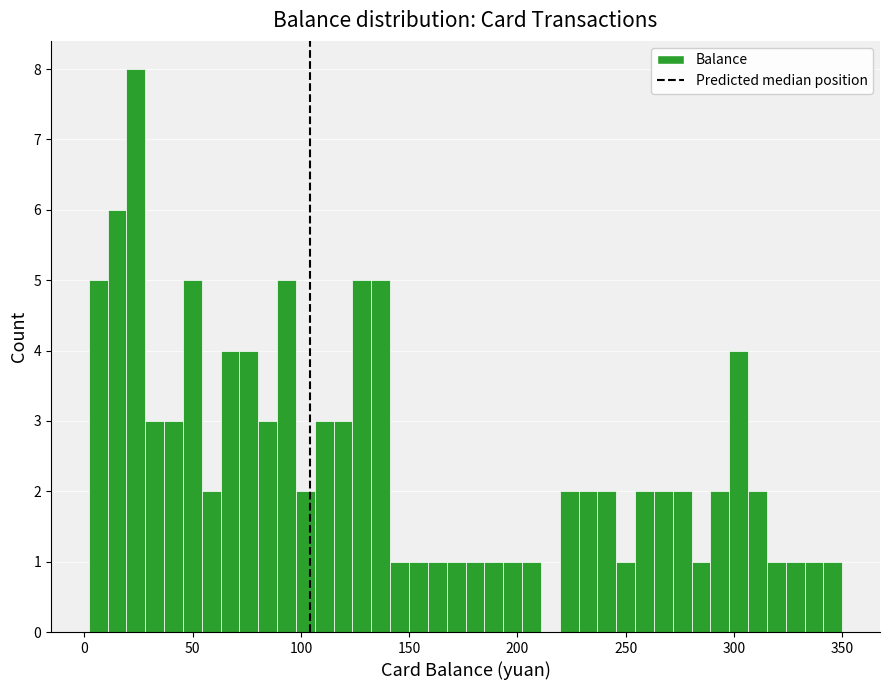

Read against the x-axis, roughly where is the centre of the tallest bar?

25